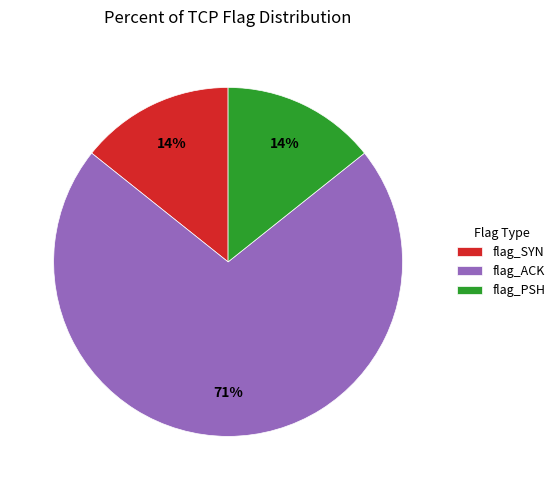

What is the largest slice in the pie chart?

flag_ACK